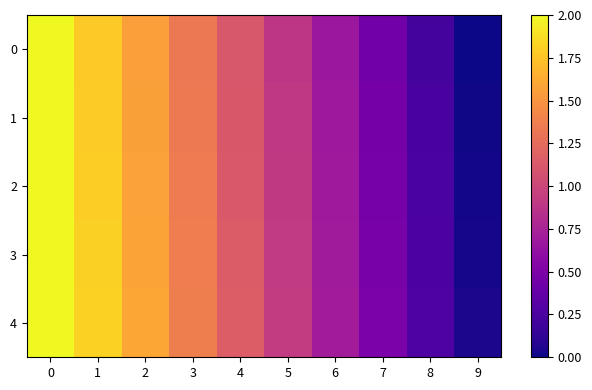

Which series has the largest total across all categories?

4